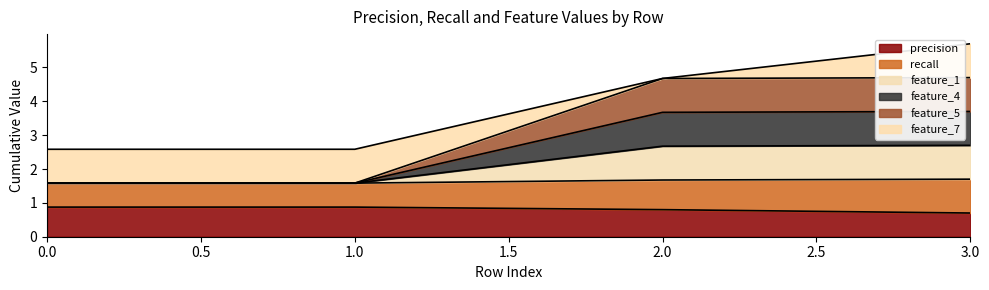

Does the chart display data point markers on the line(s)?

No